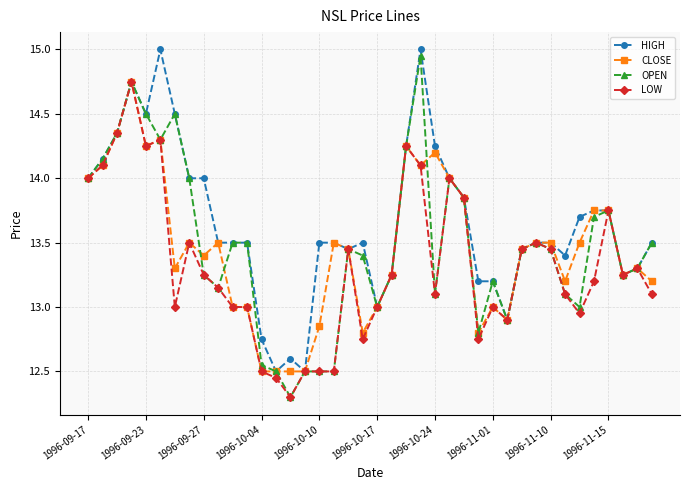

At how many categories does at least one series exceed 12?

40